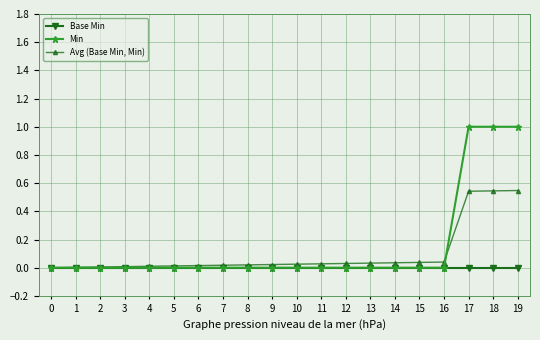

How many series are shown in this chart?

3